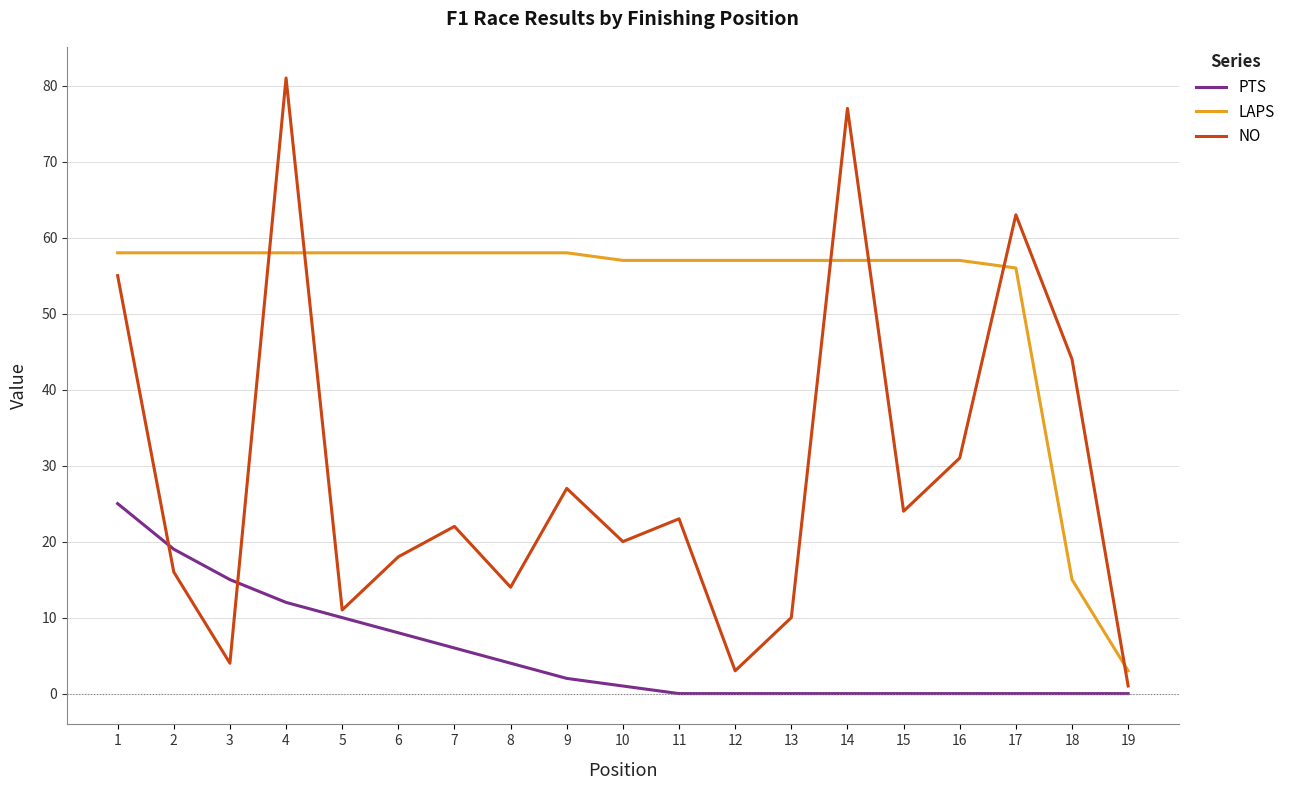

Does the chart have visible grid lines?

Yes